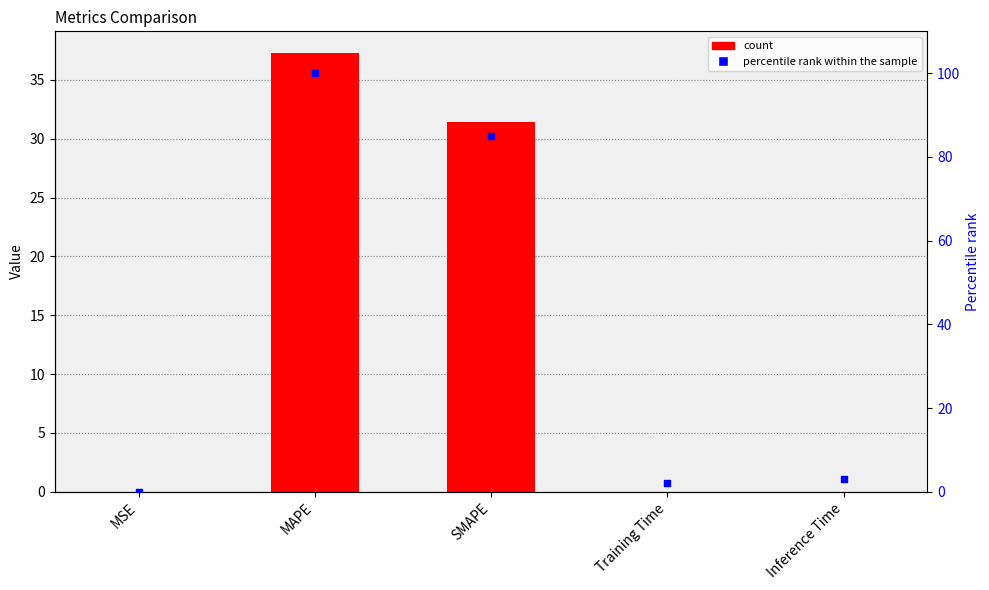

Which series contains the highest Y value?

percentile rank within the sample